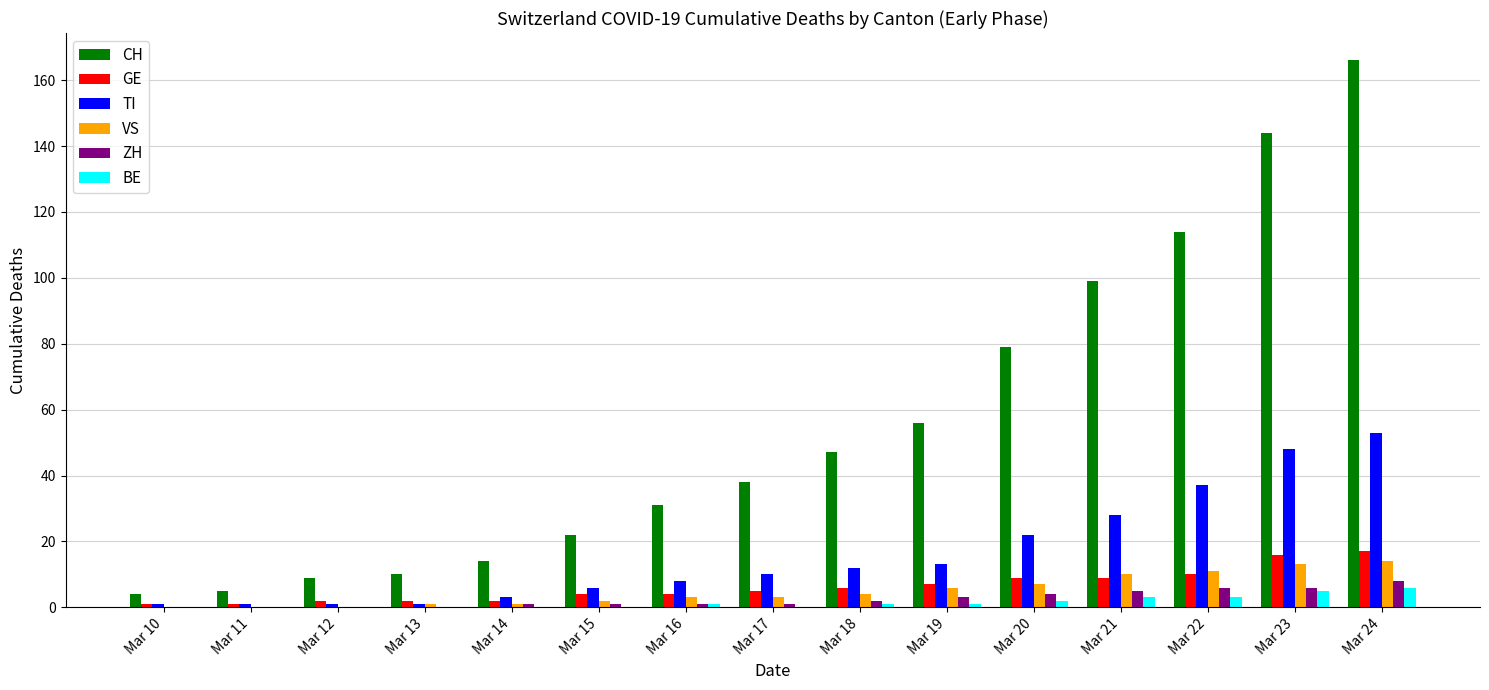

At which category does the chart reach its peak across all series?

Mar 24